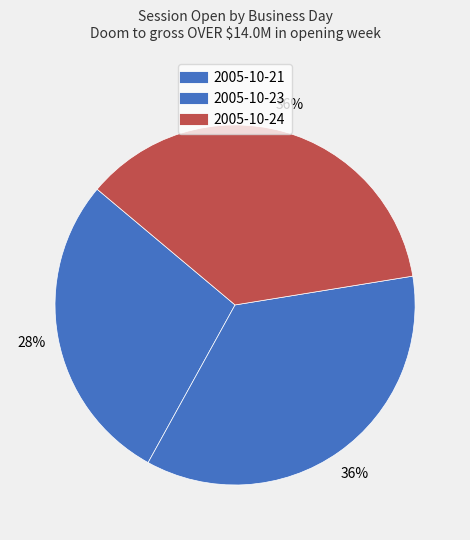

Which slice is the largest?

2005-10-24